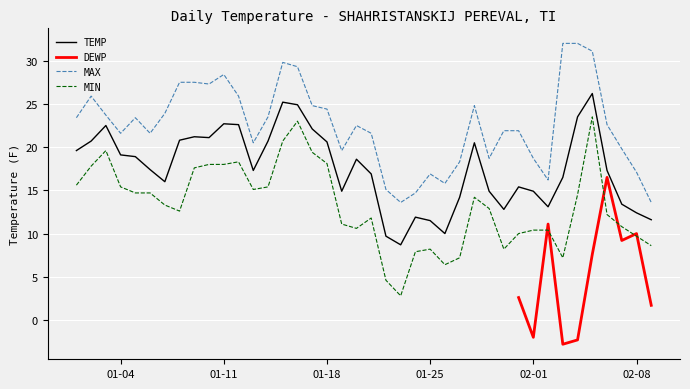

Where is the first local minimum for MAX?

01-04